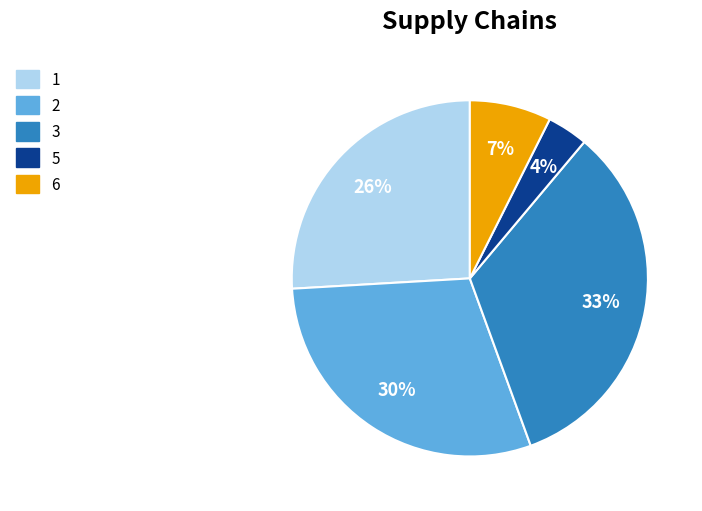

Does 6 account for over 50% of the chart?

No